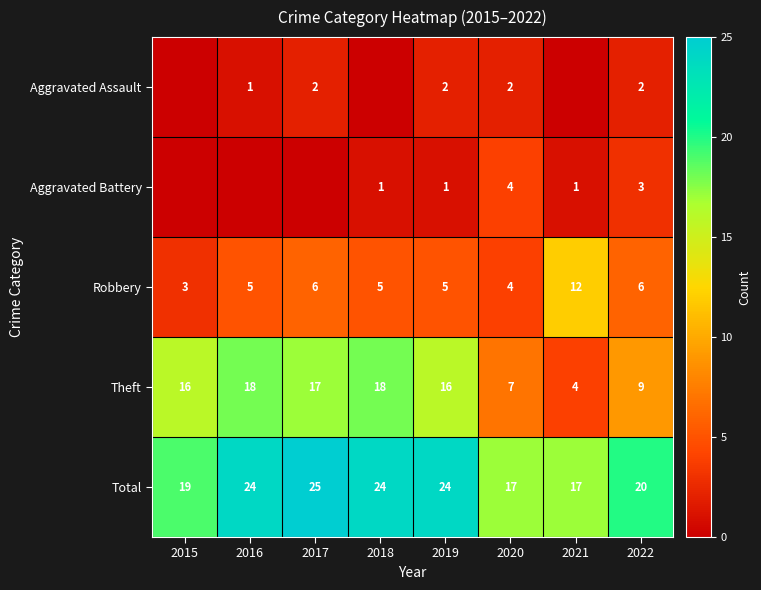

Is it true that Aggravated Battery equals 4 at 2020?

True